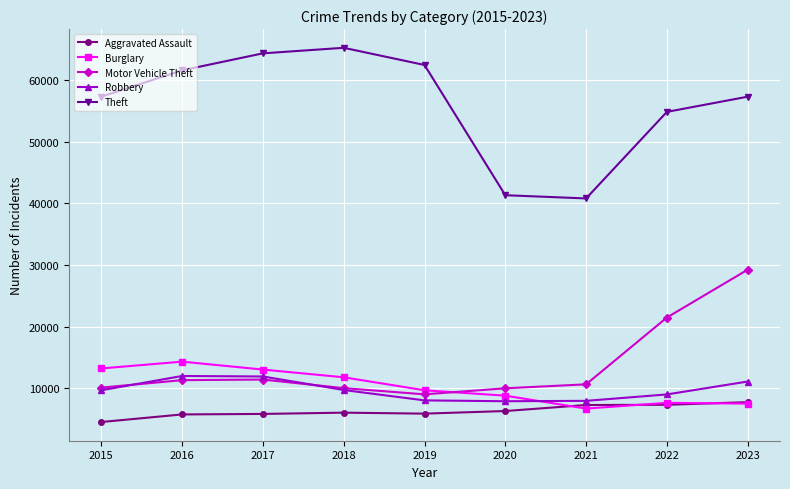

True or false: Theft has more than 2 points higher than both neighbors.

False